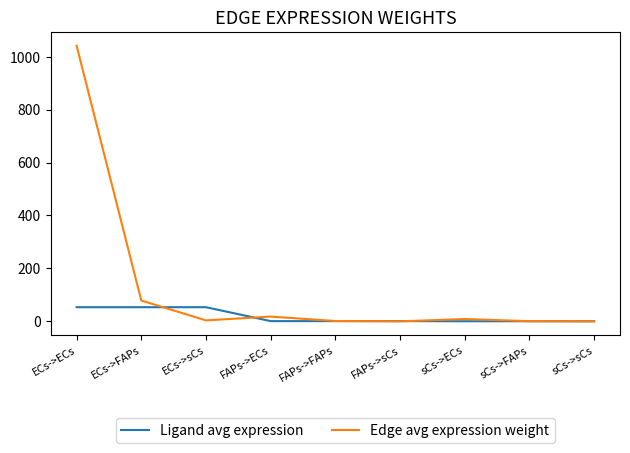

Between ECs->FAPs and ECs->sCs, which series saw the biggest shift?

Edge avg expression weight